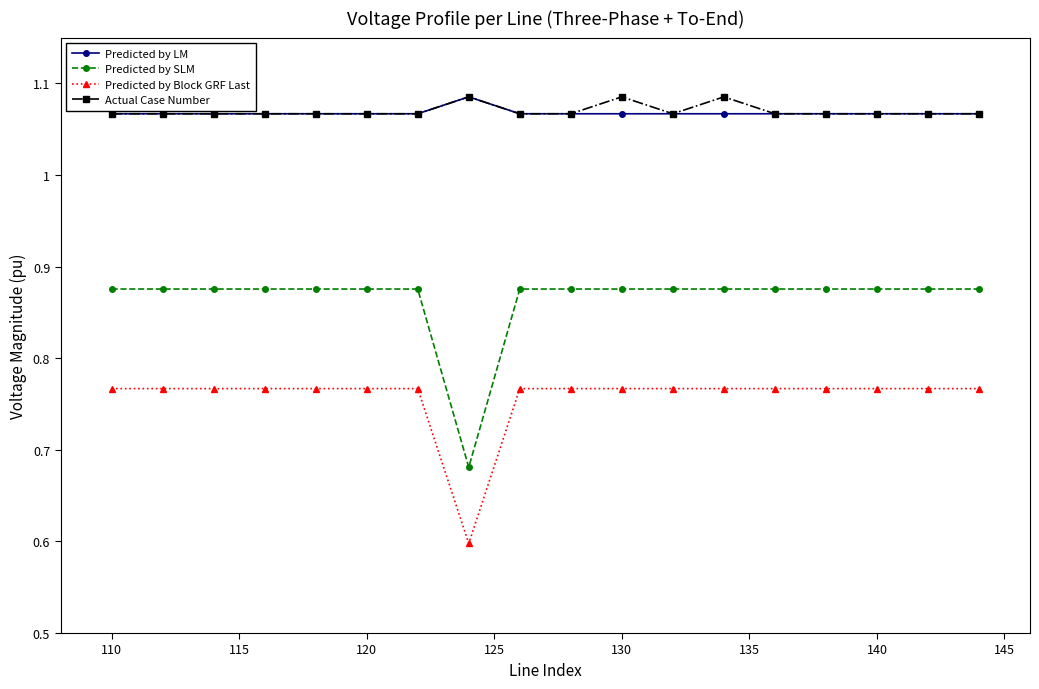

Count the Actual Case Number values in the range 1 to 2.

18